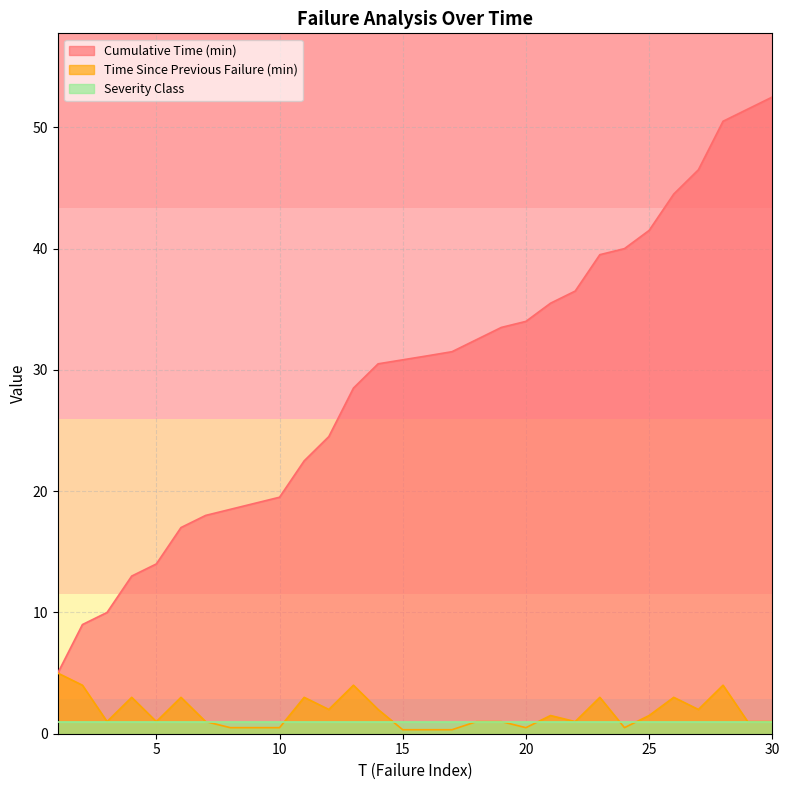

True or false: Time Since Previous Failure (min) and Cumulative Time (min) cross at least once.

False